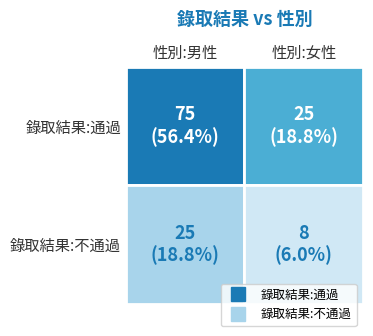

How many 錄取結果:不通過 values are between 8 and 25?

2